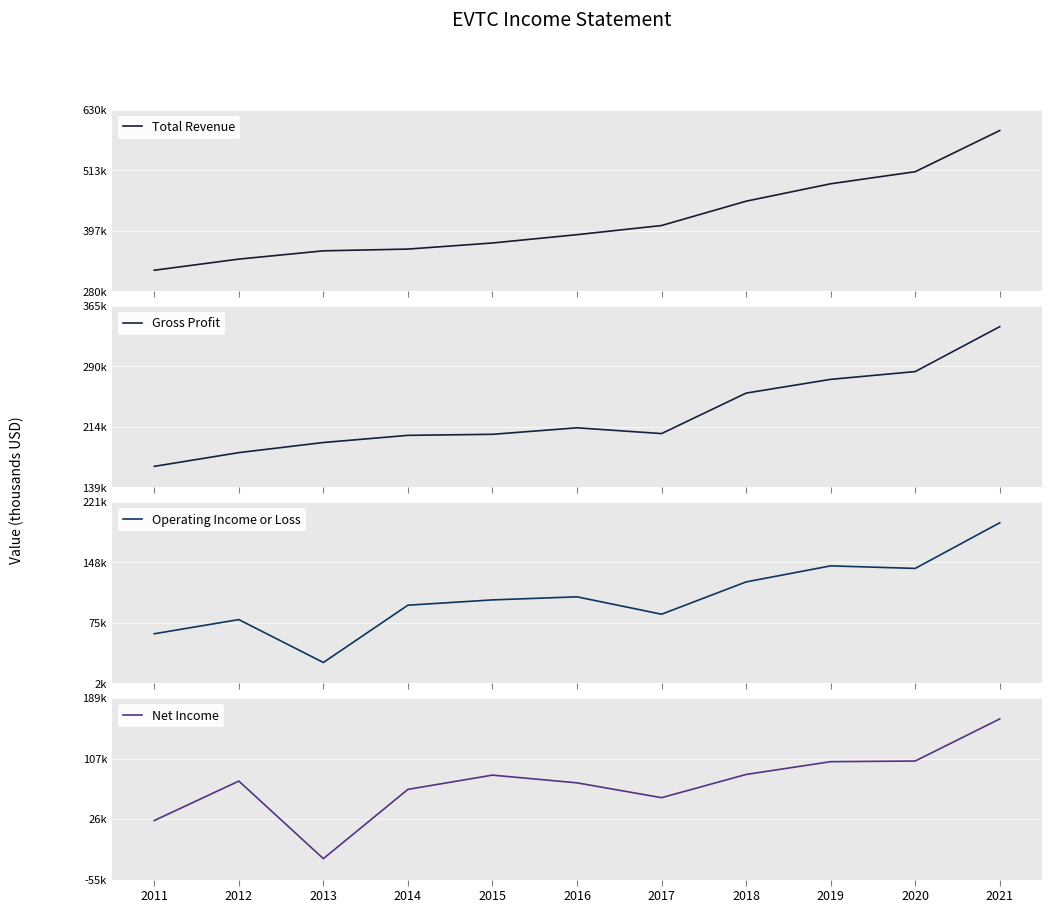

At which category does the chart reach its minimum across all series?

2013